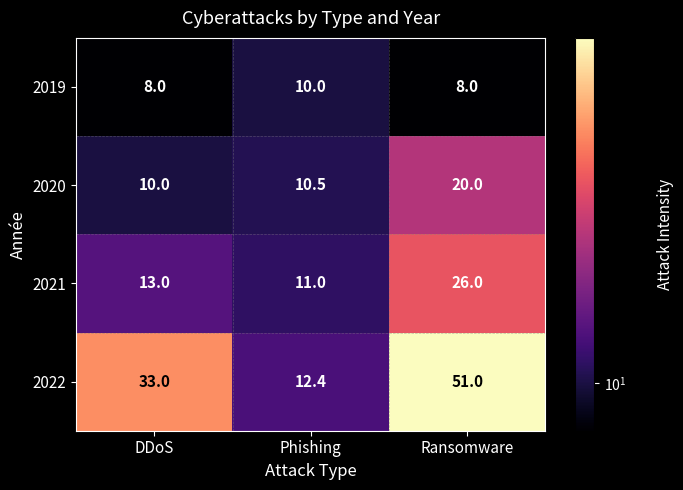

The 2020 series shows 6.7 at Phishing. True or false?

False